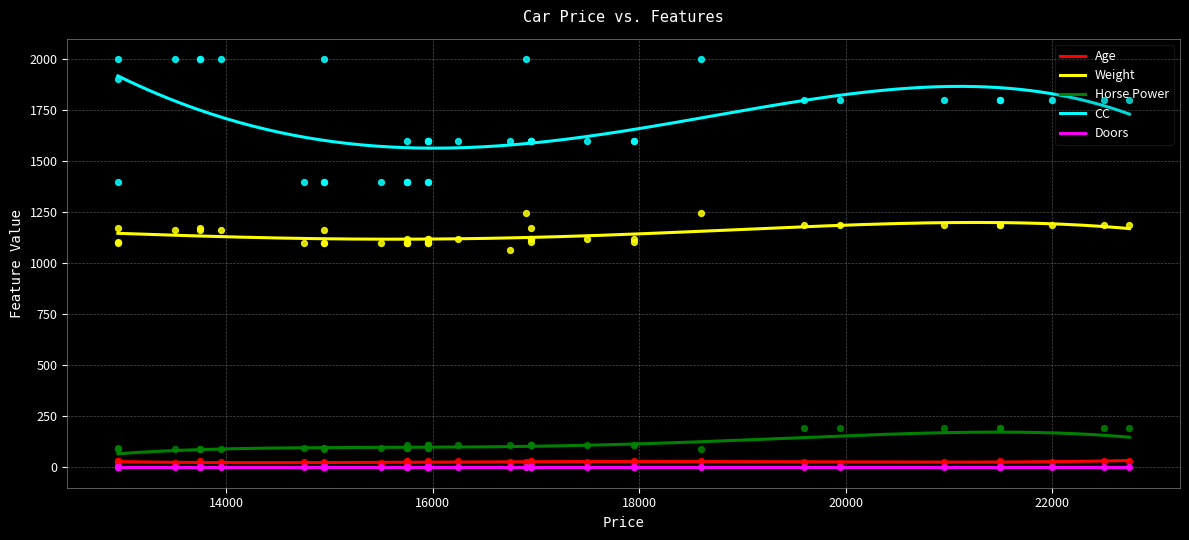

At which category is the sum across all series the highest?

7